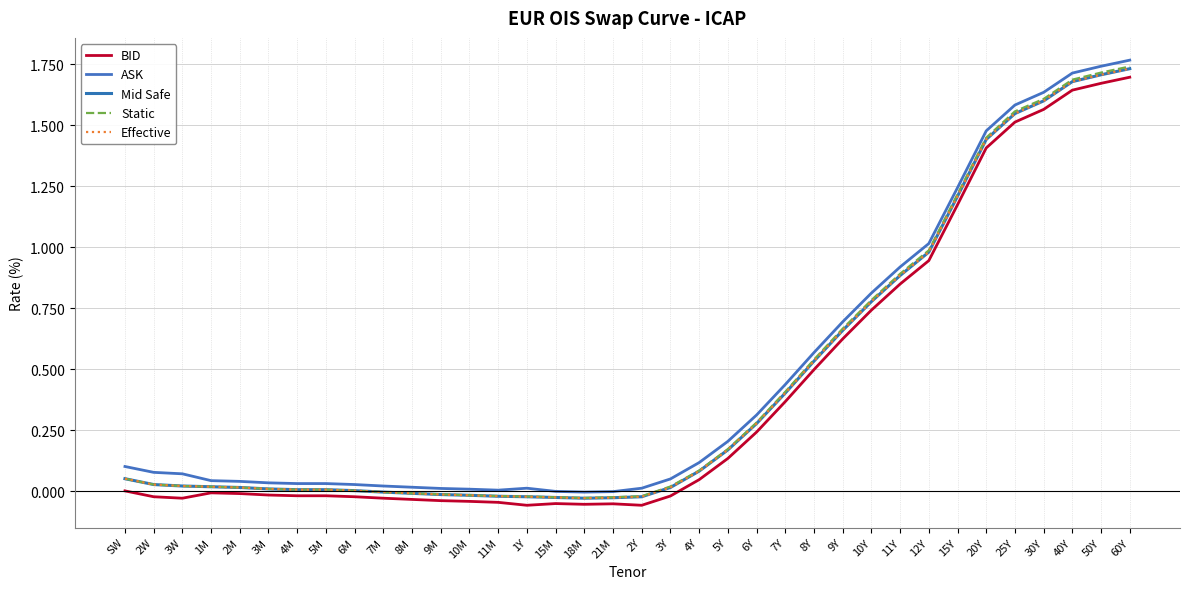

What is the average value of the Mid Safe series?

0.4